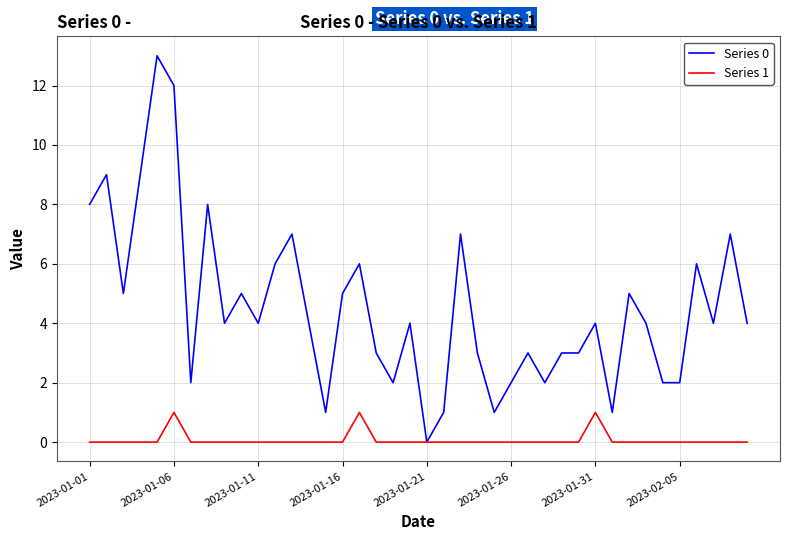

How many categories are shown in the chart?

40